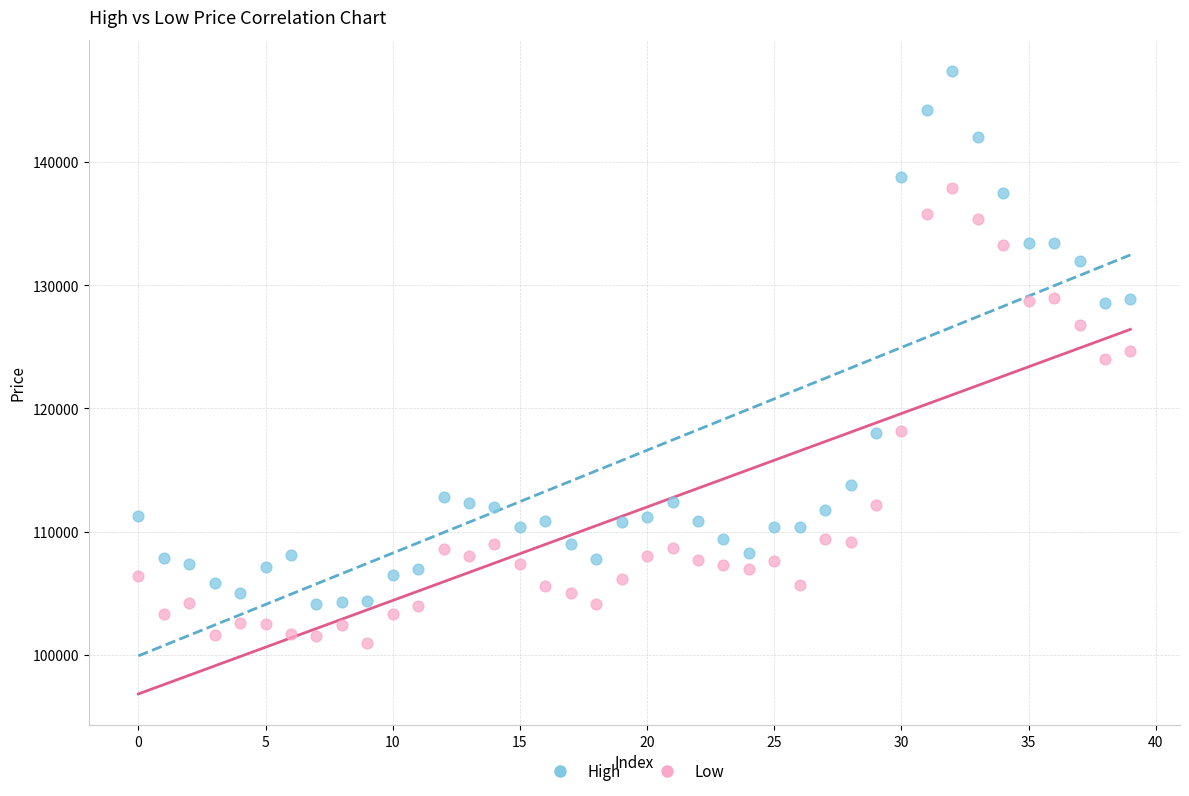

Which series reaches the minimum Y coordinate?

Low